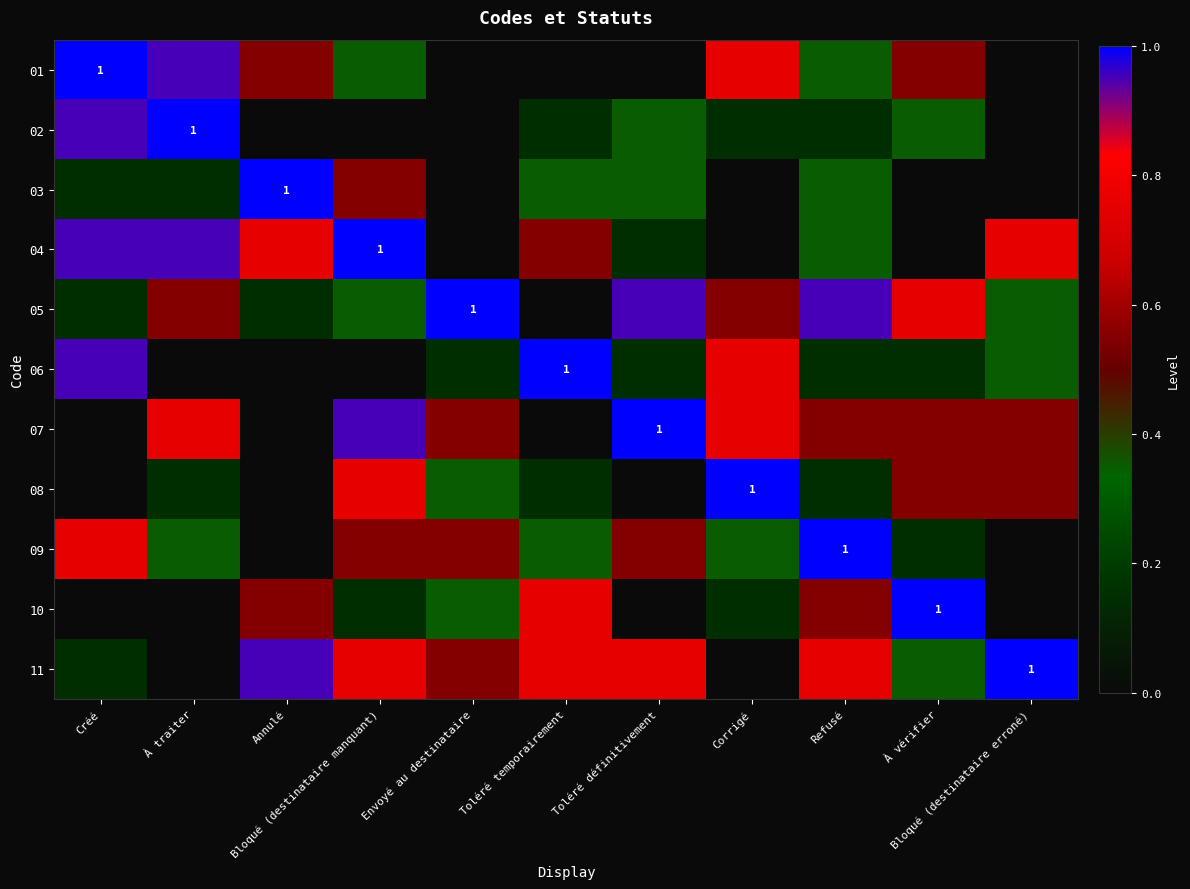

At which label does 10 reach its minimum?

Créé